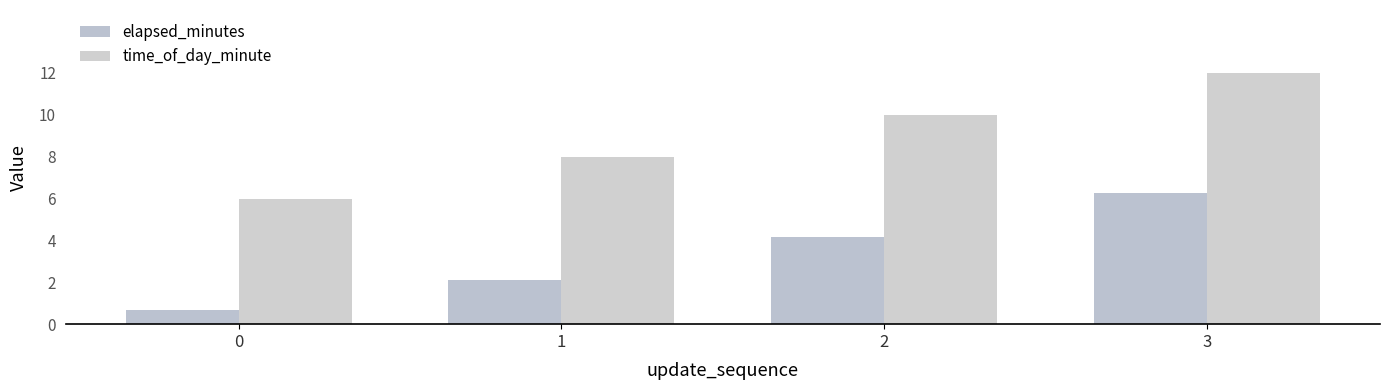

Which series has the largest total across all categories?

time_of_day_minute